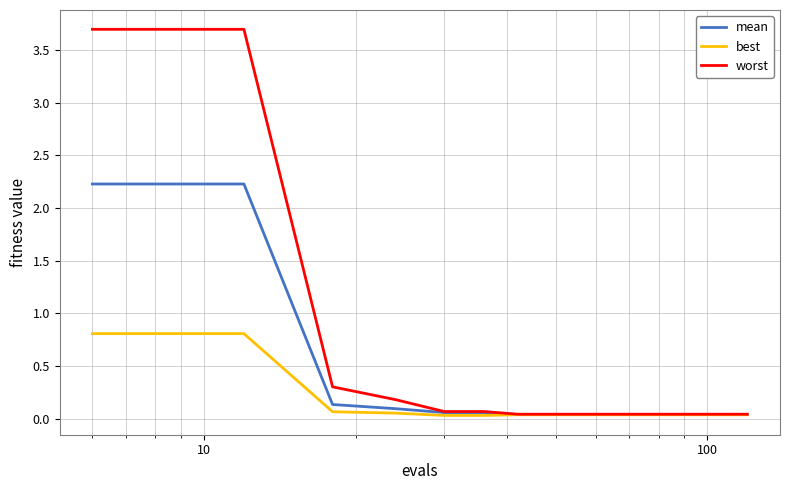

What is the difference between the maximum and minimum values in the mean series?

2.2